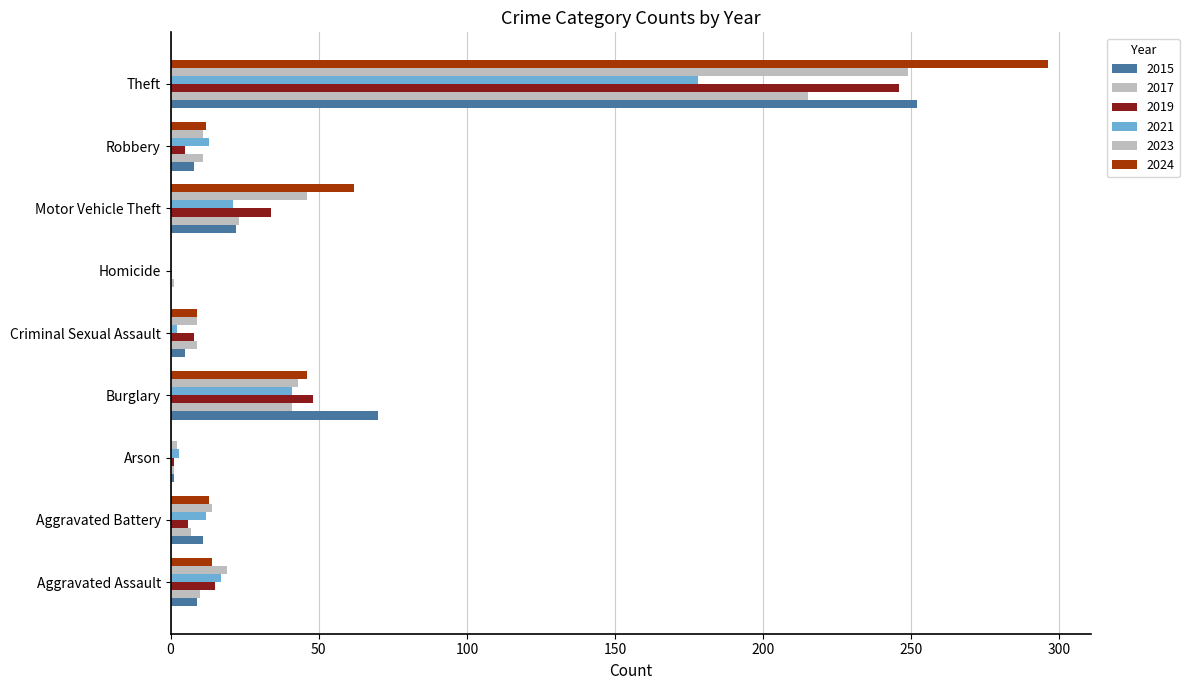

What is the value of the 2023 bar at the 4th from the left?

43